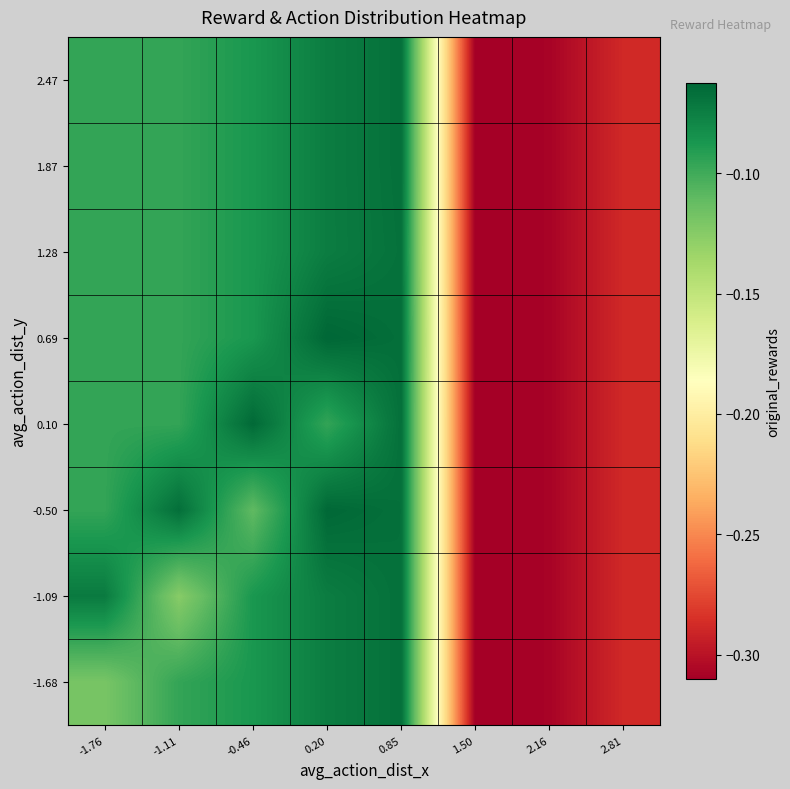

At which category is the sum across all series the highest?

0.85